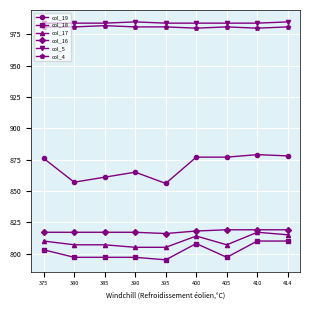

At how many categories does at least one series exceed 845?

9